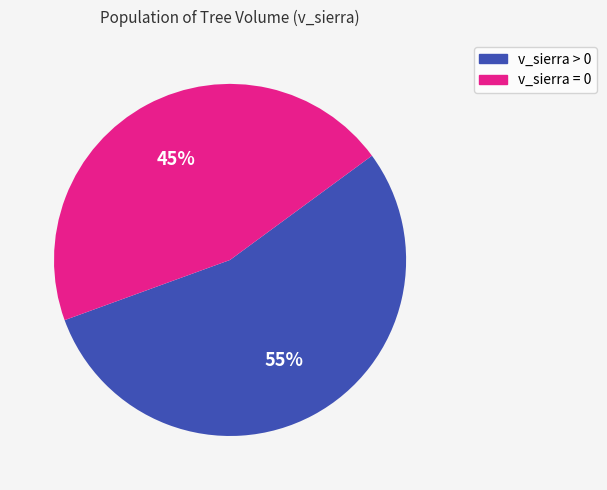

To the nearest percent, what is the average slice percentage?

50%